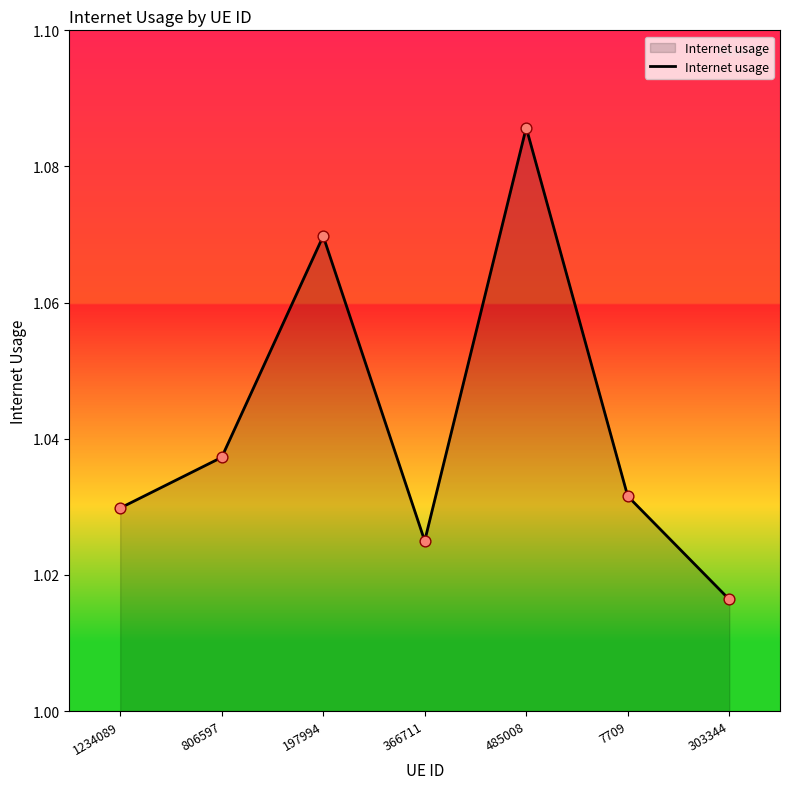

Which has a higher value, 1234089 or 485008?

485008